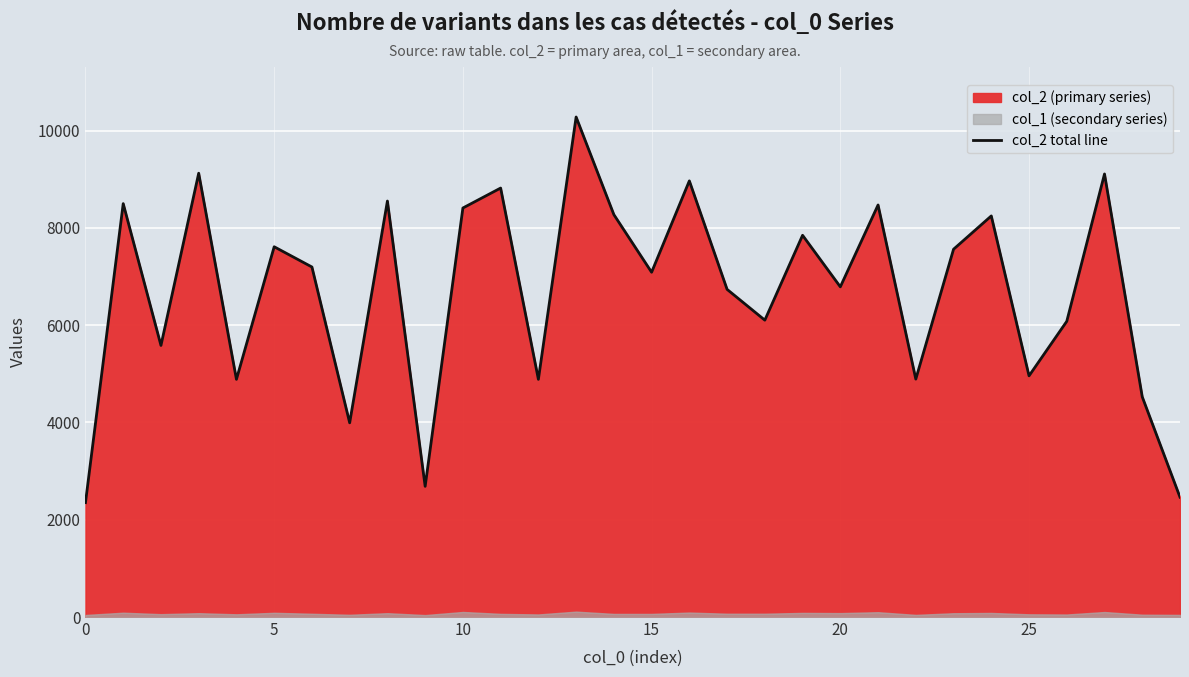

What is the lowest value of the col_2 total line series?

2352